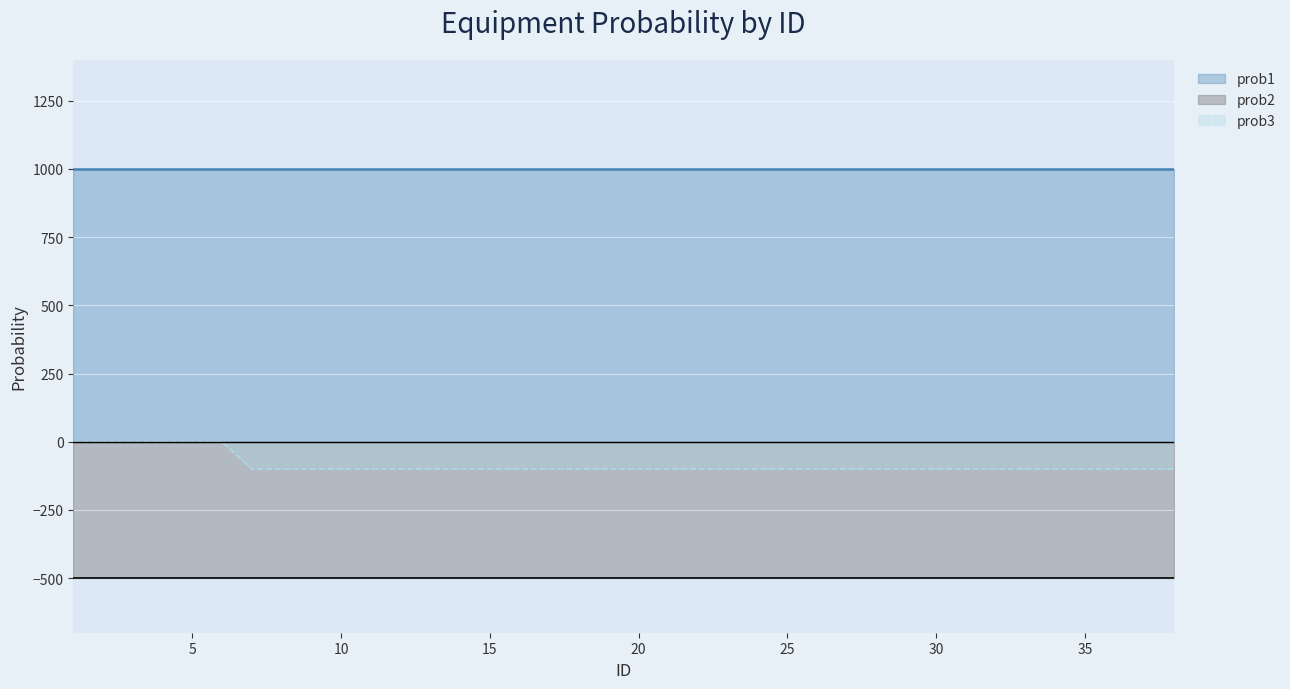

What are all the series names shown in the legend?

prob1, prob2, prob3